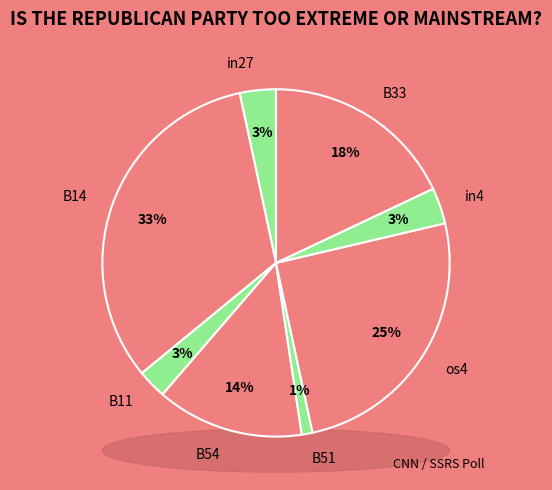

Does any single category account for the majority?

No